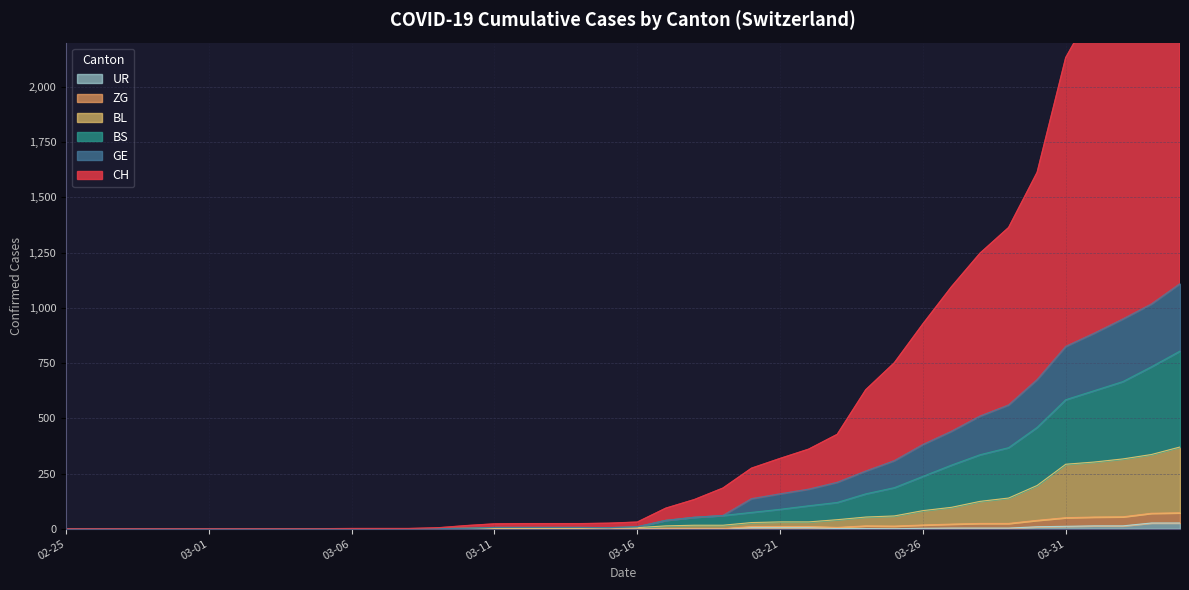

At which label does CH first exceed 20?

2020-03-20